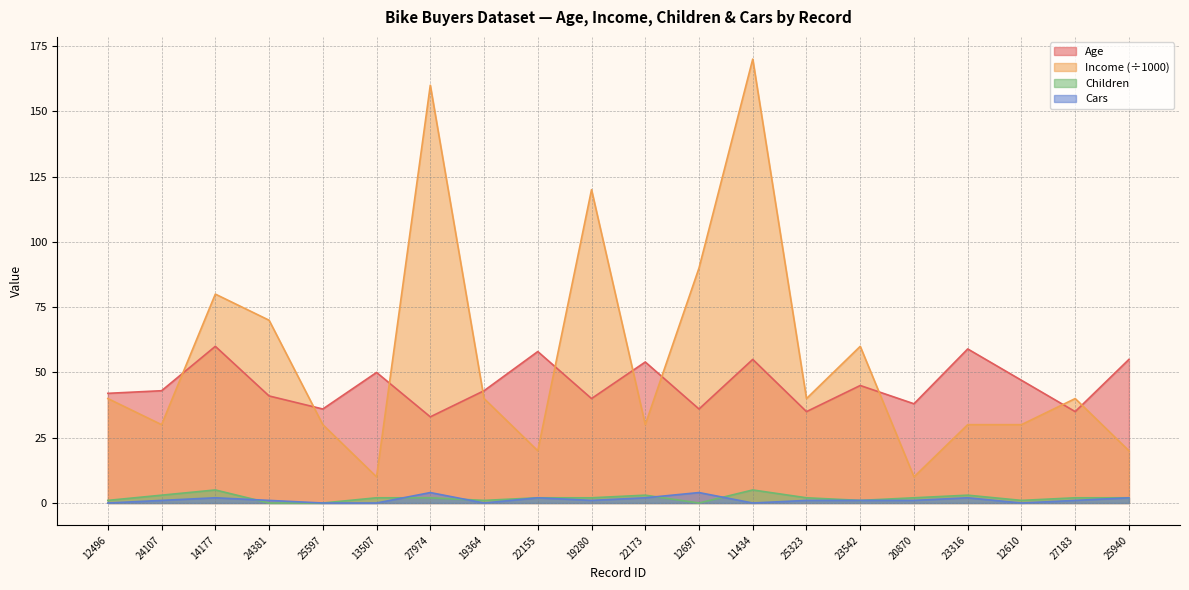

After their last crossing, which series has the higher values: Cars or Children?

Children